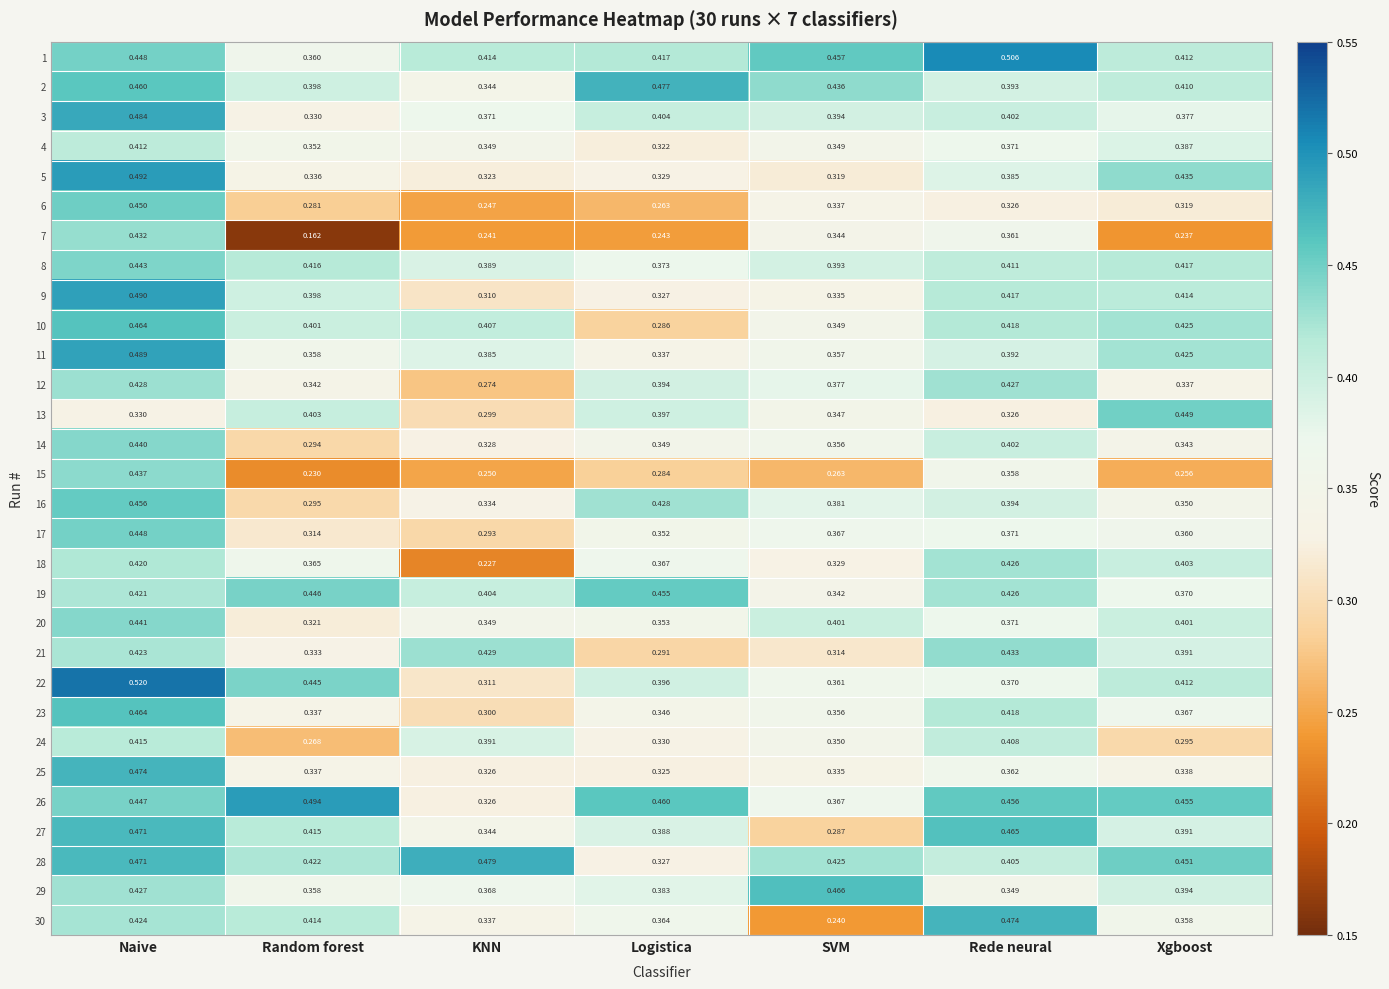

At which category is the sum across all series the highest?

Naive